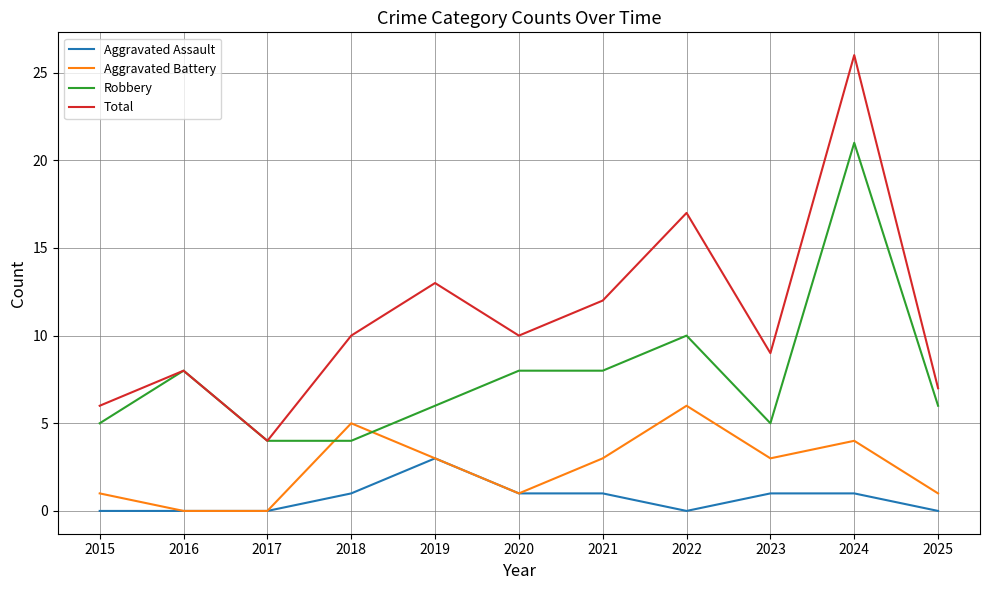

What is the total value across all series at 2019?

25